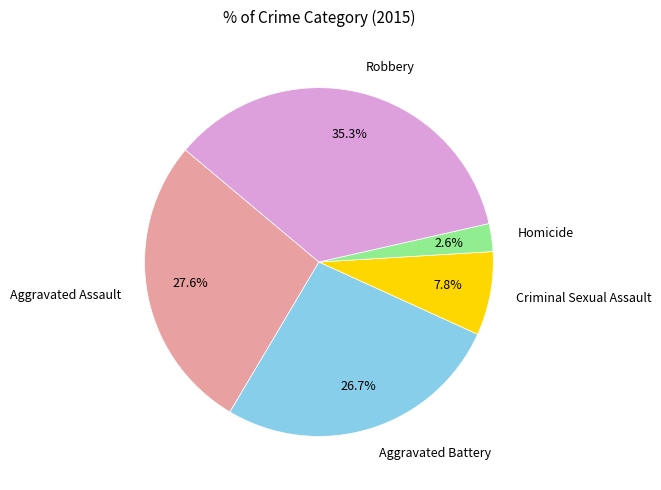

To the nearest percent, what percentage of the pie is Robbery?

35%